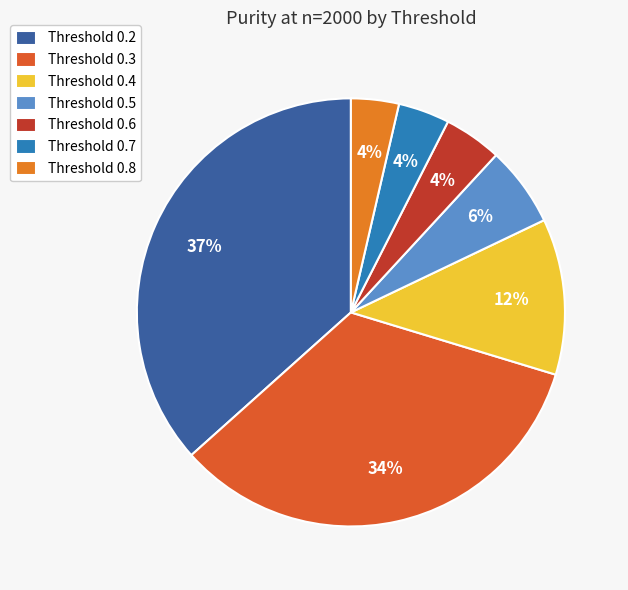

How many slices are in this pie chart?

7